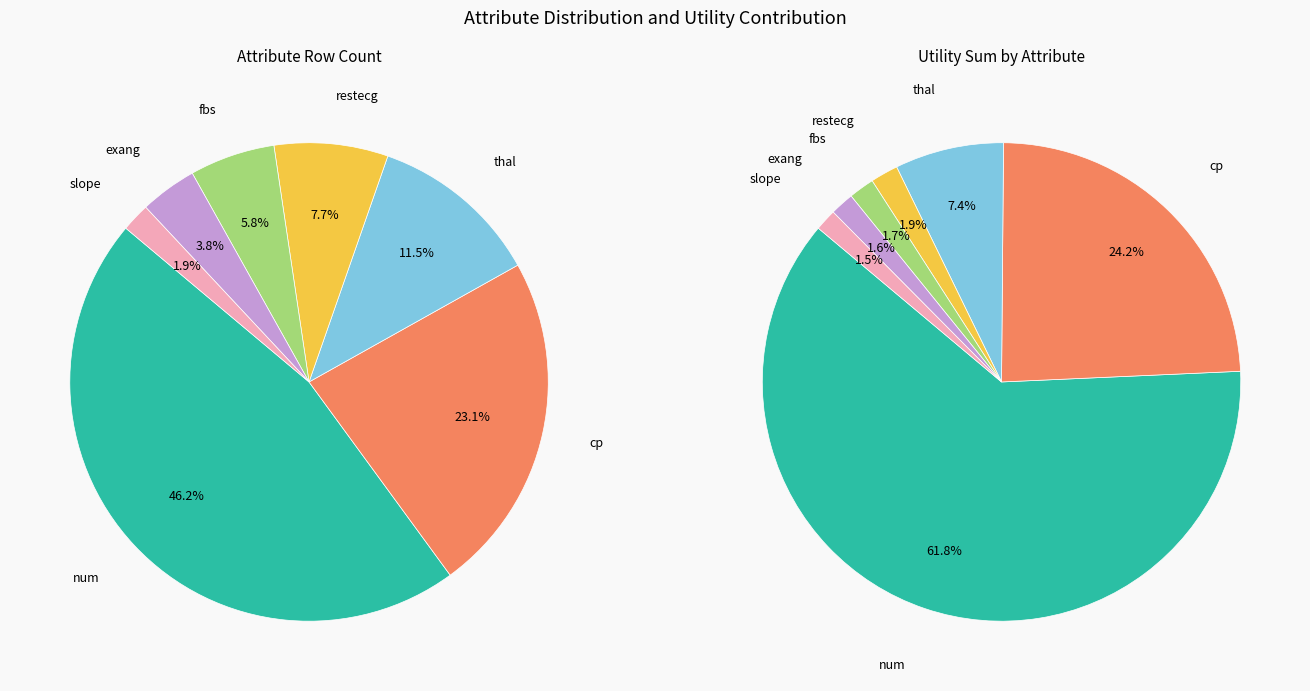

True or false: num accounts for 54% of the total.

False